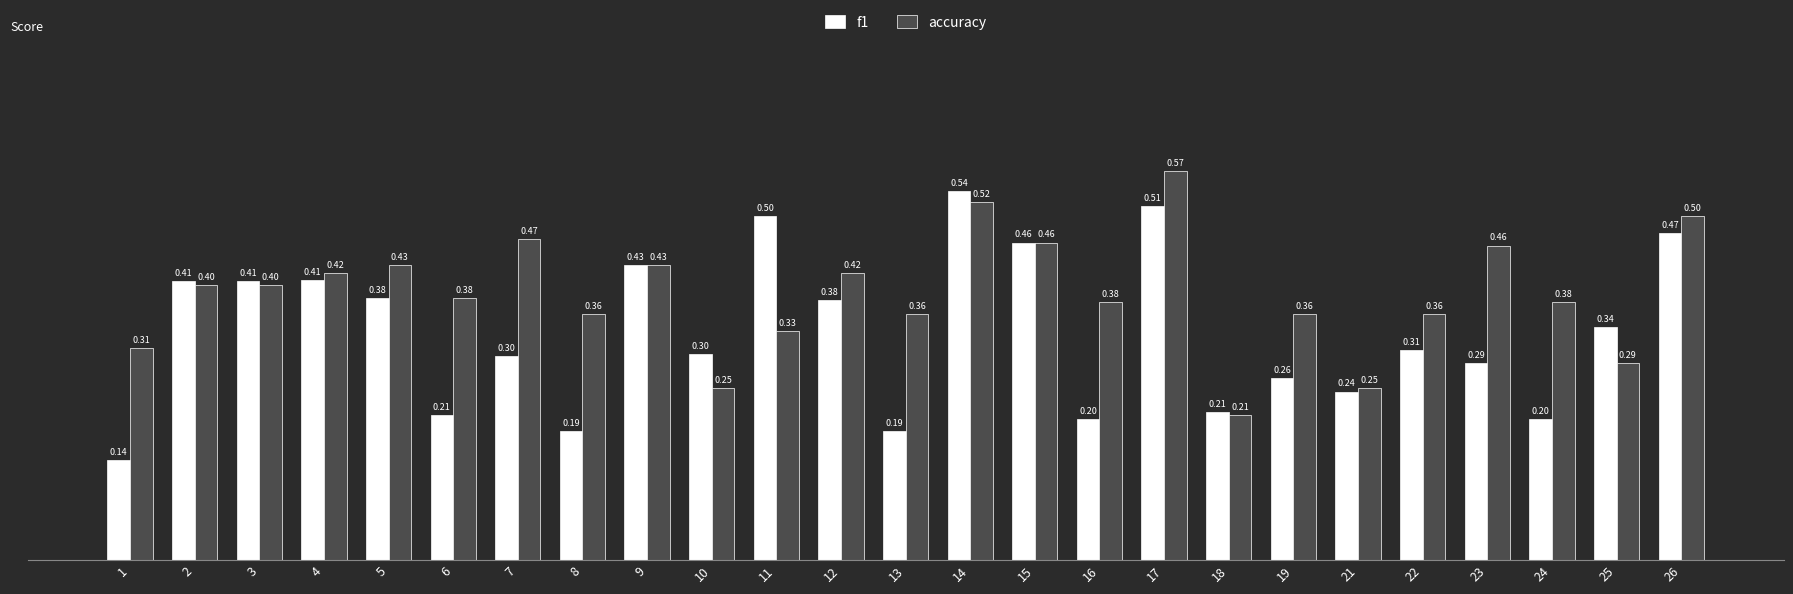

What is the value of the accuracy bar at the 24th from the left?

0.3